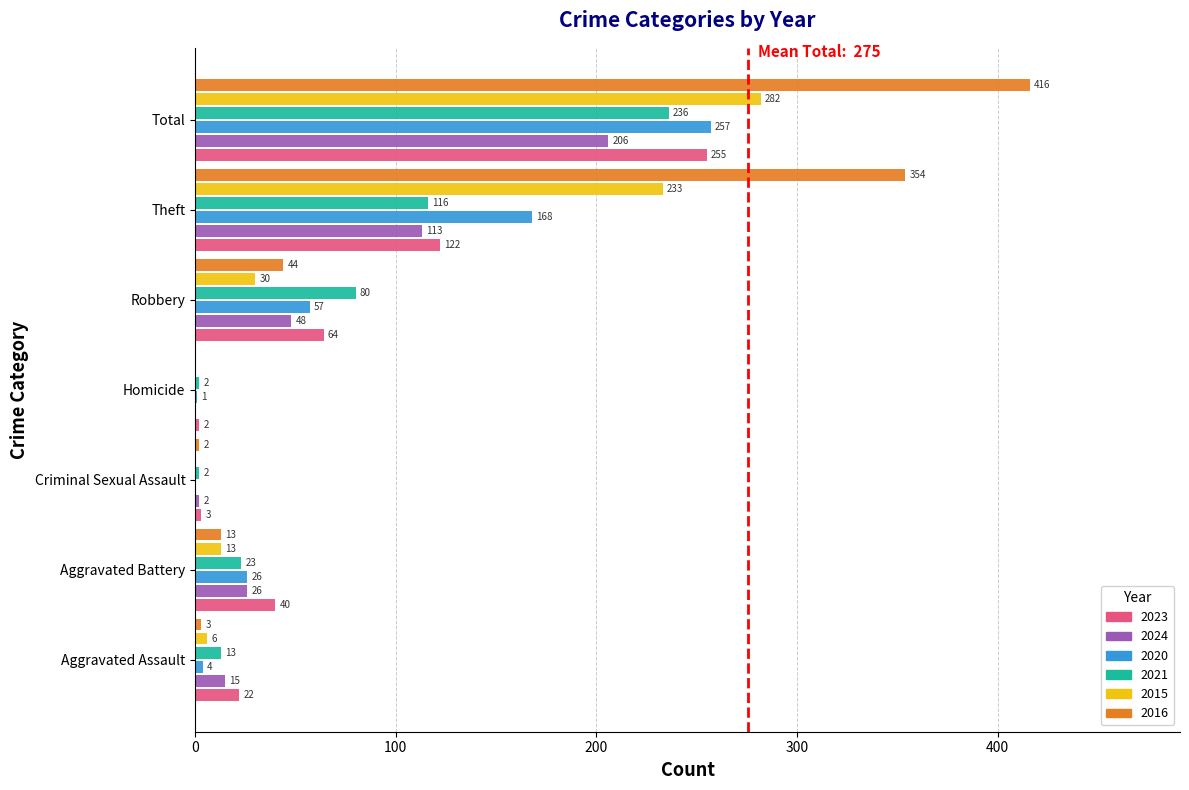

At which category is the sum across all series the highest?

Total